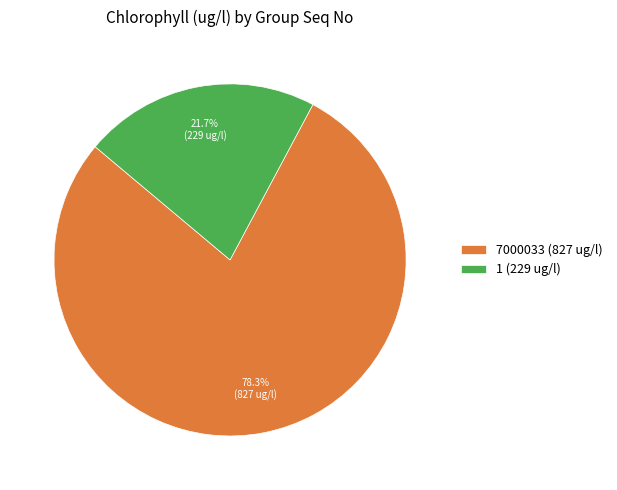

Is it true that 7000033 is 68% of the pie?

False